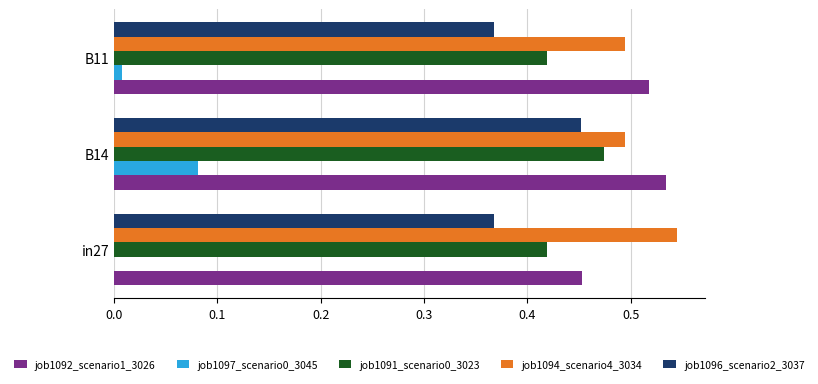

True or false: job1091_scenario0_3023 has a value of 0.7 at in27.

False